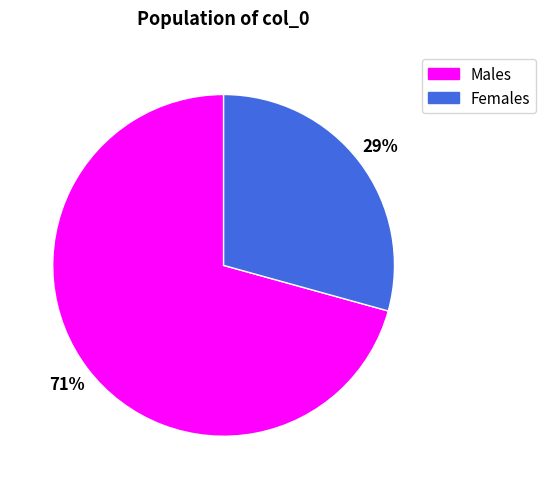

To the nearest percent, what is the combined percentage of Females and Males?

100%